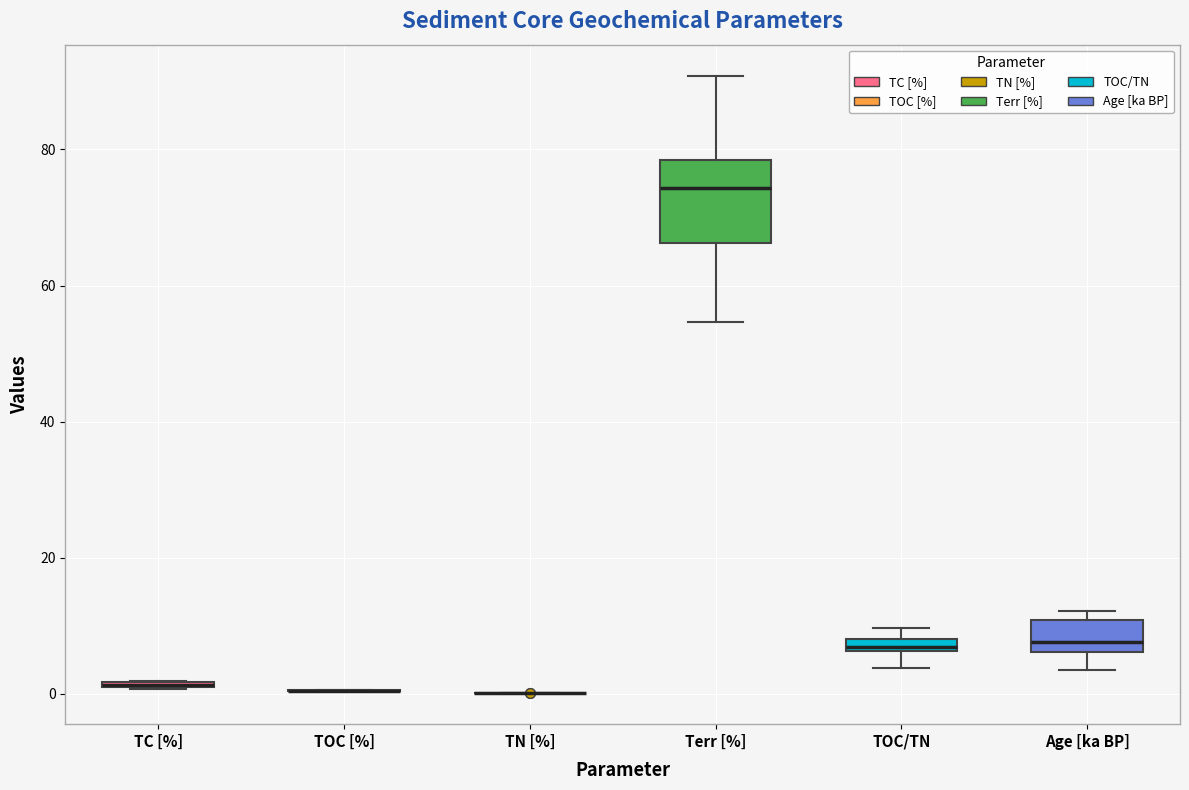

Which box is the tallest, from its lower edge to its upper edge?

Terr [%]